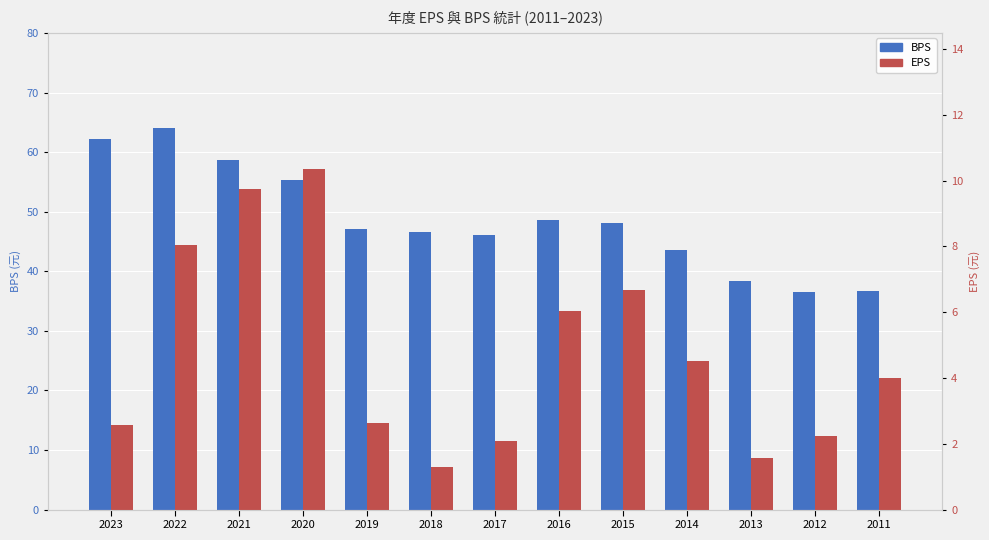

How many bars are there in each group?

2